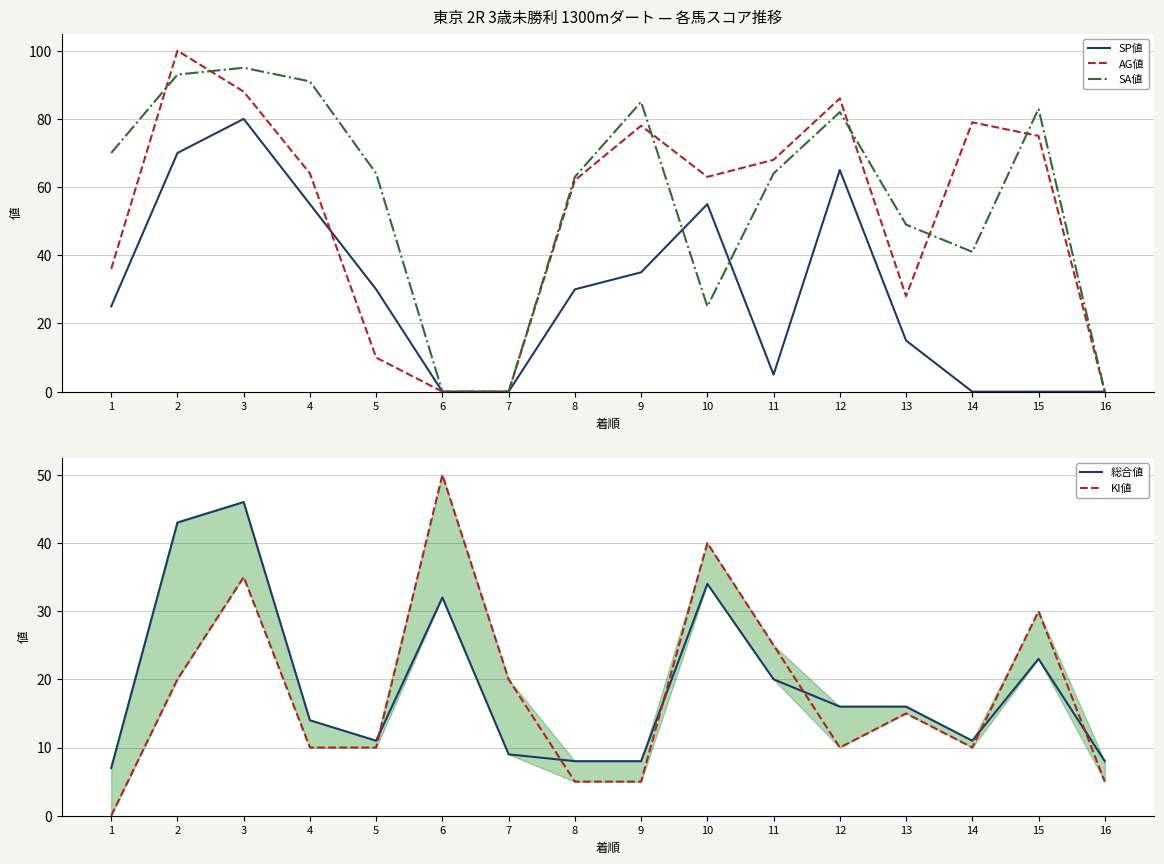

How many times do SP値 and AG値 cross each other?

1